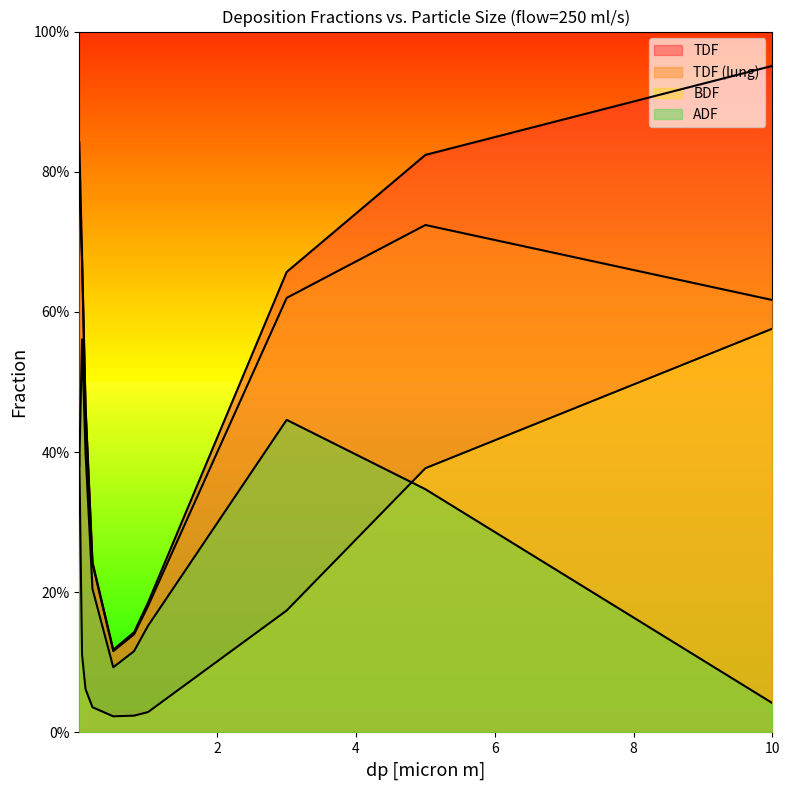

What is the spread (max minus min) of values at 0.5?

0.1